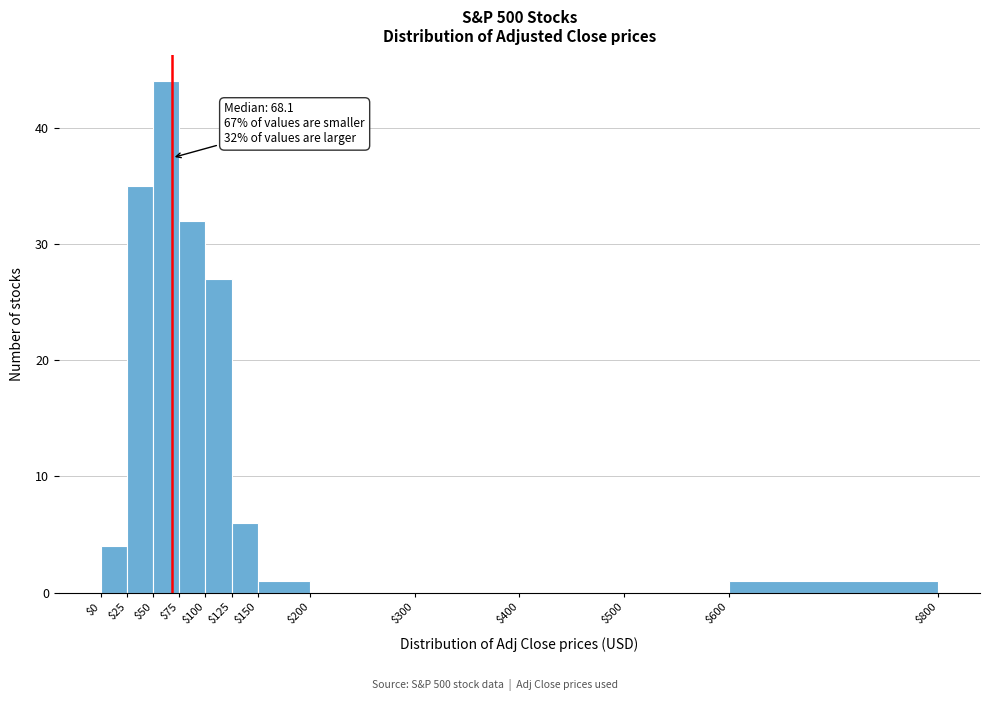

Which range on the x-axis has the tallest bar?

$50 to $75